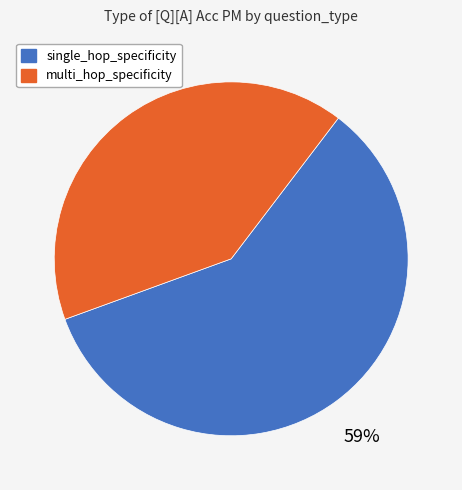

Is multi_hop_specificity the majority of the pie?

No